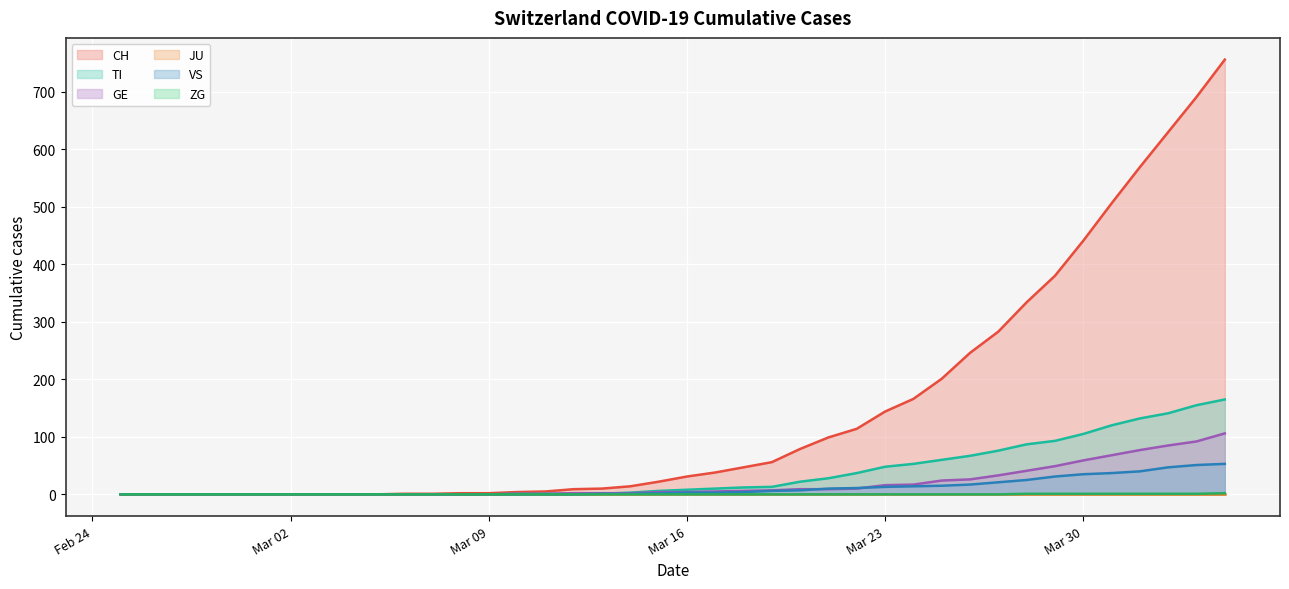

What is the label of the 6th point from the left?

2020-03-01